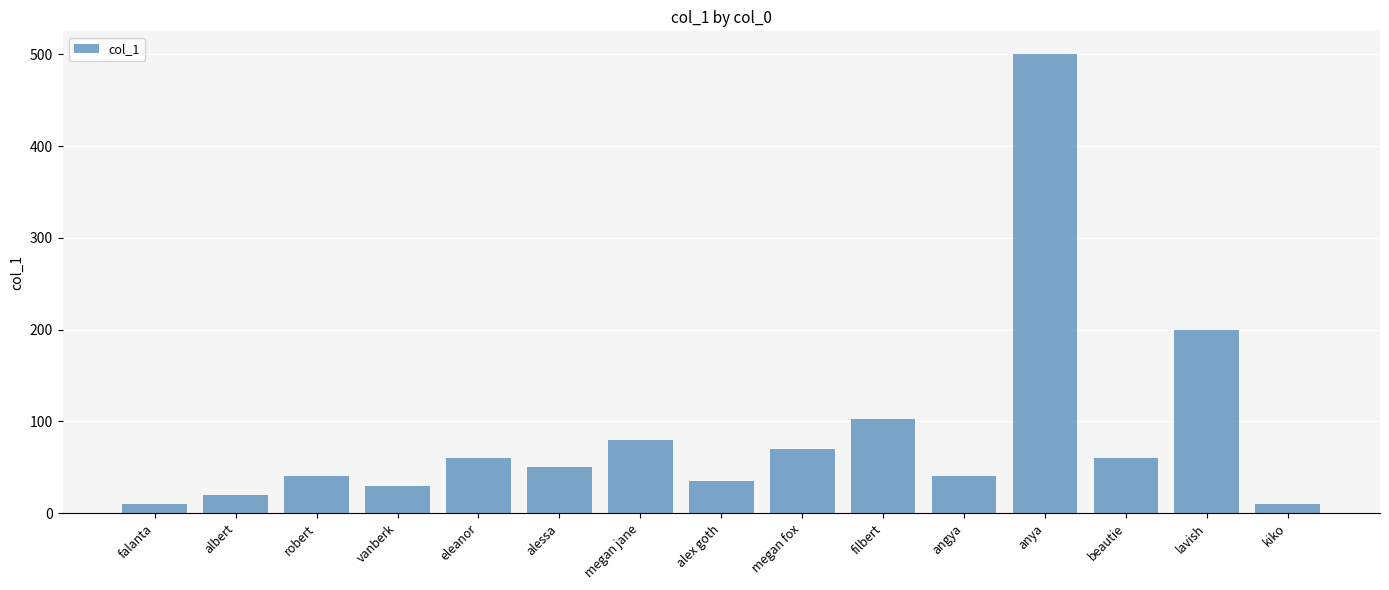

What is the difference between the values at lavish and vanberk?

170